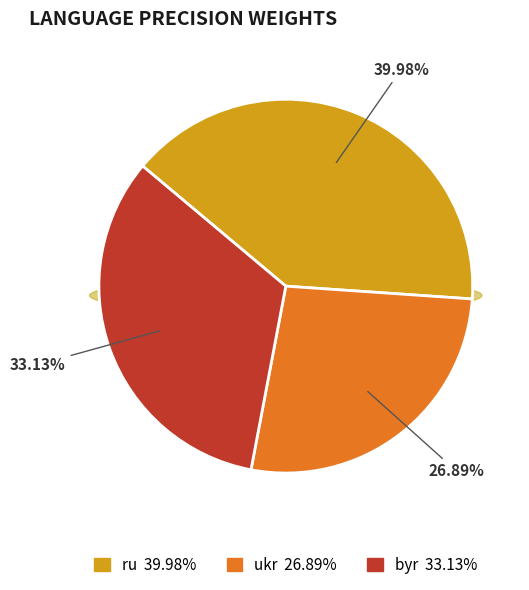

Count the number of slices in the pie.

3